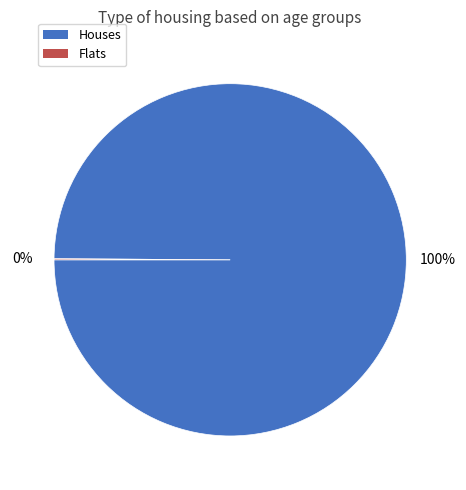

To the nearest percent, what is the average slice percentage?

50%